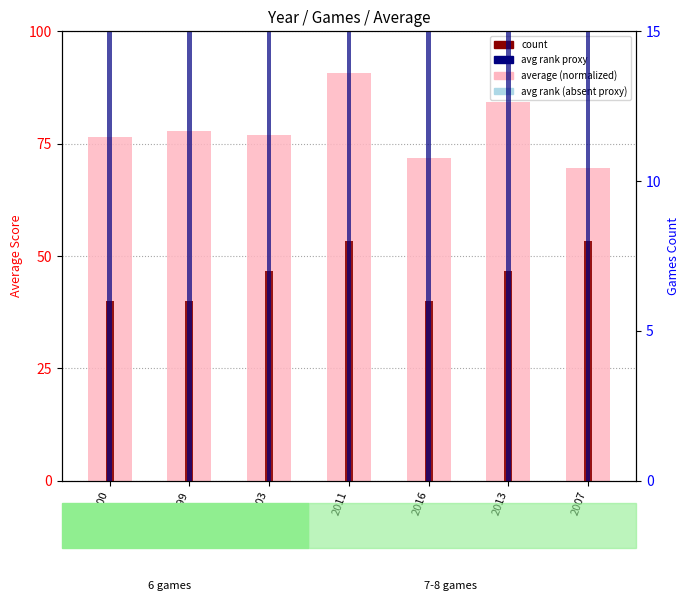

Reading left to right, list all the values displayed in this chart.

average (normalized): 76.5	77.9	76.9	90.7	71.9	84.4	69.6
count: 6.0	6.0	7.0	8.0	6.0	7.0	8.0
avg rank proxy: 30.6	31.1	30.7	36.3	28.7	33.7	27.8